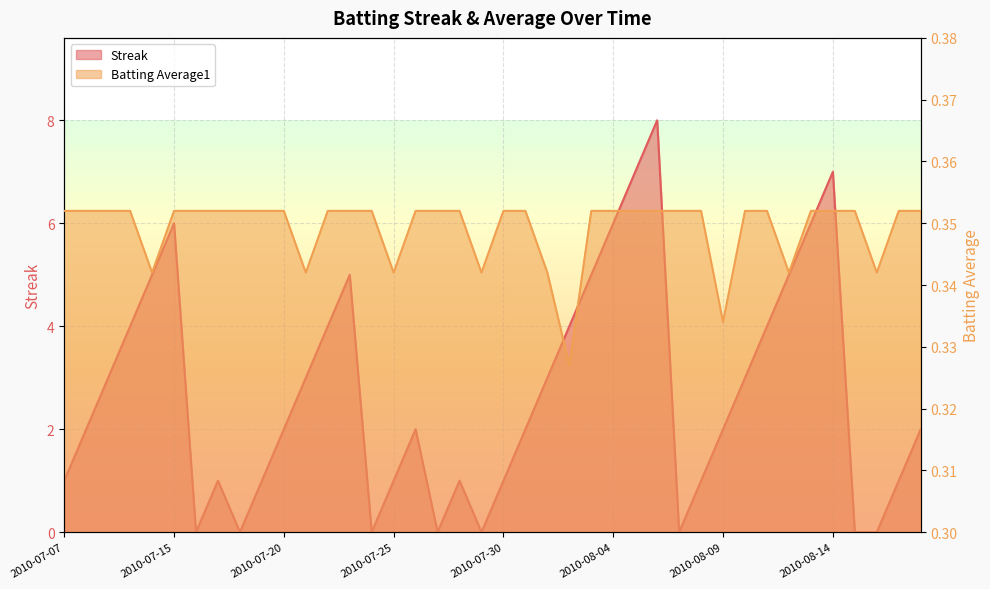

At which category is the sum across all series the highest?

2010-08-06